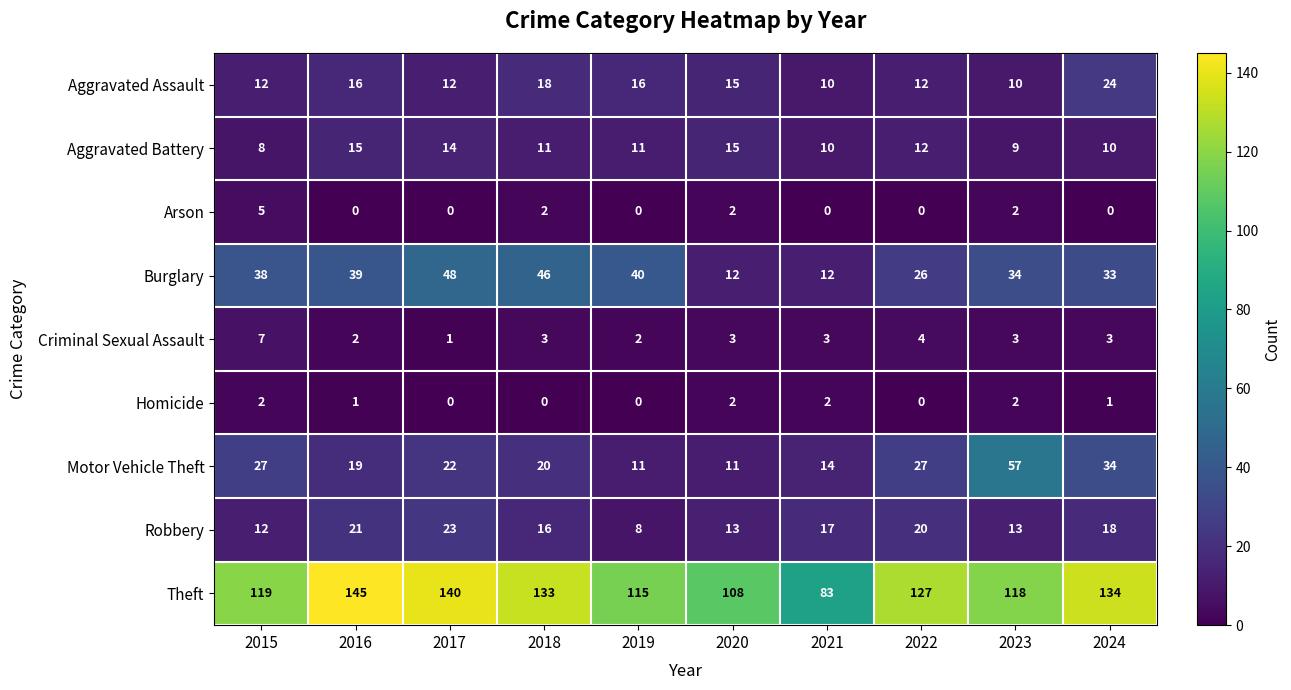

What is the difference between the highest and lowest values at 2020?

106